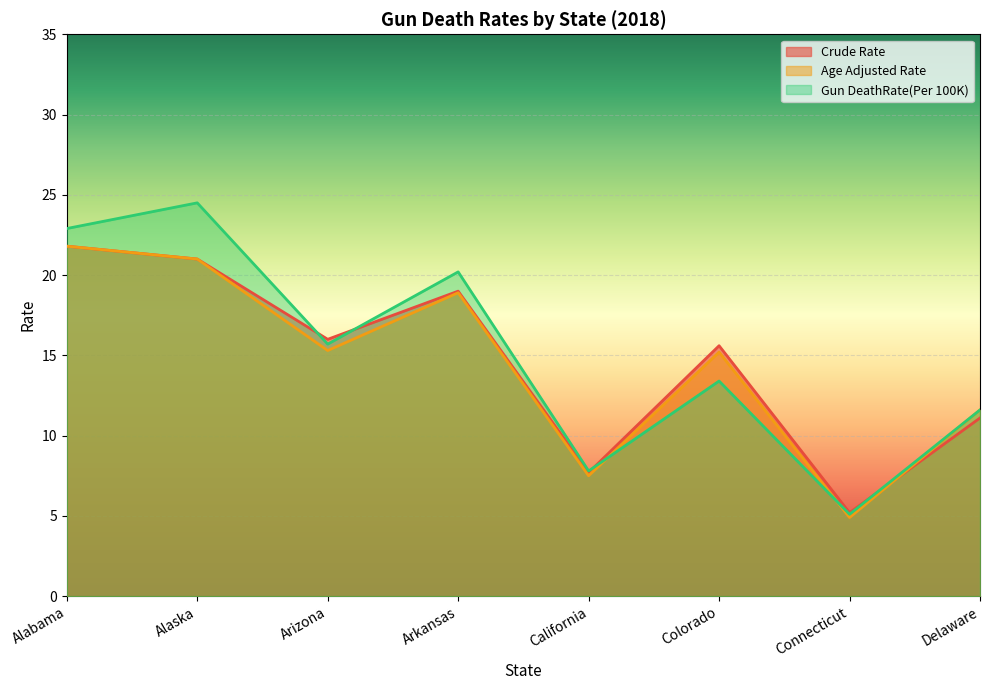

What is the average value of the Crude Rate series?

14.7